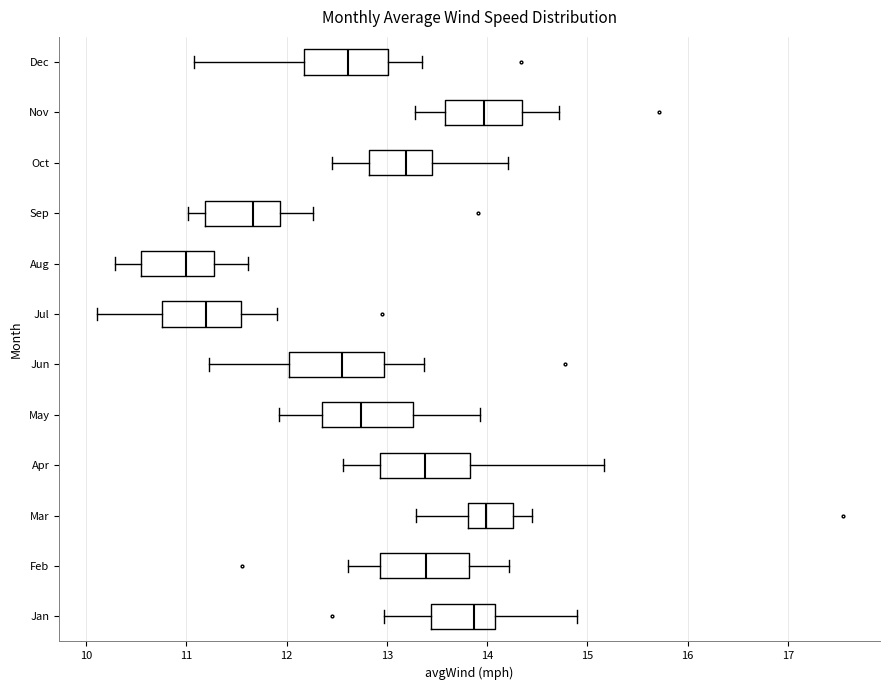

Reading bottom to top, transcribe this box plot: for each box, give where its median line is, the range the box spans, and where its two whiskers end, as read against the x-axis. The values are not printed on the chart, so give them approximately, as read against the axis.

Jan: median 13.9, box 13.4 to 14.1, whiskers 13.0 to 14.9
Feb: median 13.4, box 12.9 to 13.8, whiskers 12.6 to 14.2
Mar: median 14.0, box 13.8 to 14.3, whiskers 13.3 to 14.5
Apr: median 13.4, box 12.9 to 13.8, whiskers 12.6 to 15.2
May: median 12.7, box 12.4 to 13.3, whiskers 11.9 to 13.9
Jun: median 12.6, box 12.0 to 13.0, whiskers 11.2 to 13.4
Jul: median 11.2, box 10.8 to 11.5, whiskers 10.1 to 11.9
Aug: median 11.0, box 10.5 to 11.3, whiskers 10.3 to 11.6
Sep: median 11.7, box 11.2 to 11.9, whiskers 11.0 to 12.3
Oct: median 13.2, box 12.8 to 13.5, whiskers 12.5 to 14.2
Nov: median 14.0, box 13.6 to 14.4, whiskers 13.3 to 14.7
Dec: median 12.6, box 12.2 to 13.0, whiskers 11.1 to 13.4